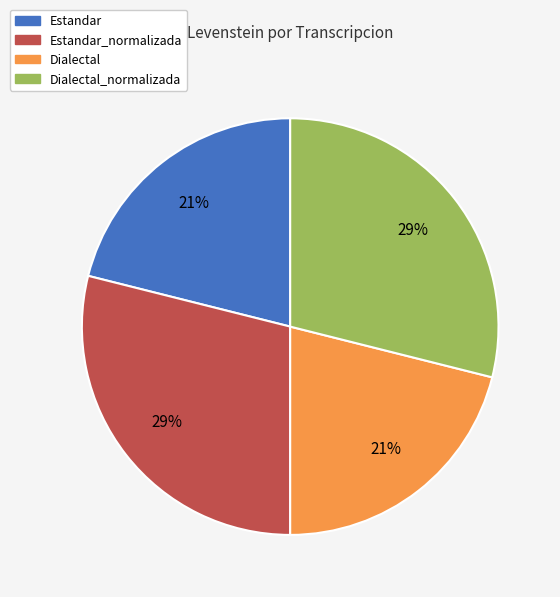

Is there a majority slice in this chart?

No